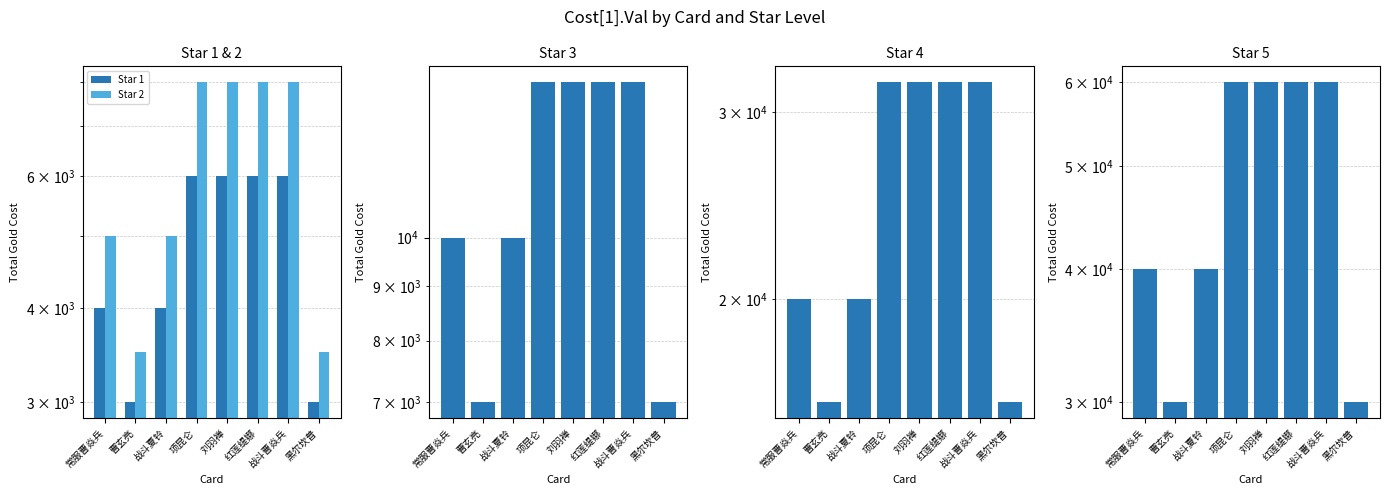

Is the value of Star 4 at 黑尔坎普 greater than the value of Star 2 at 战斗曹焱兵?

Yes